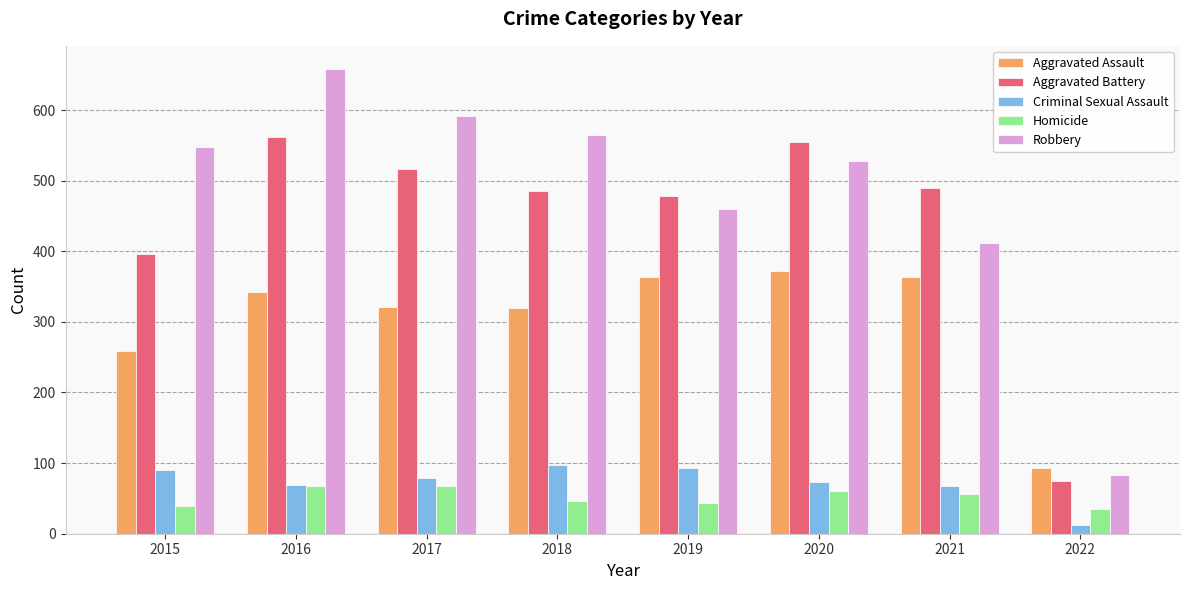

Is it true that Robbery equals 83 at 2022?

True